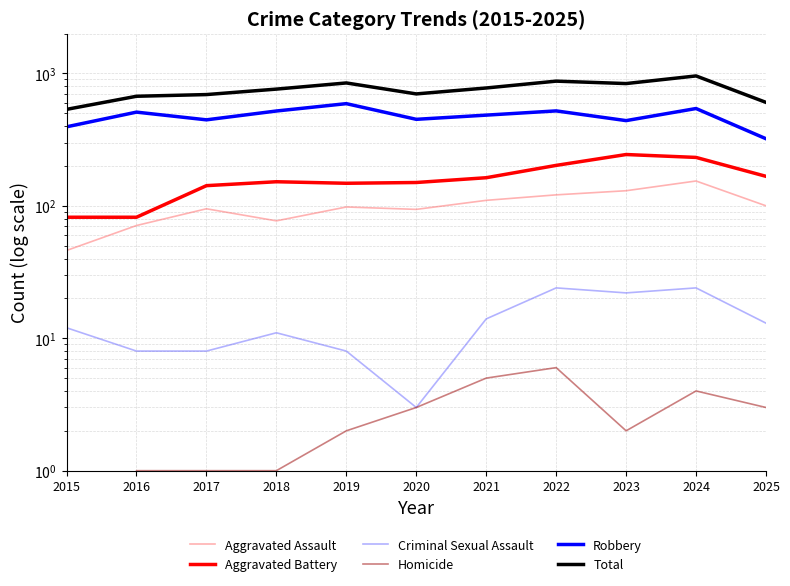

Which category has the highest value in the Aggravated Assault series?

2024